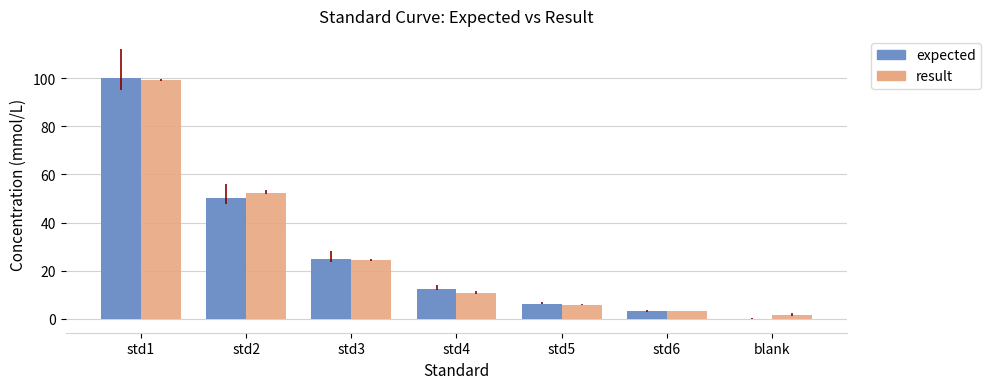

Is it true that result equals 153.1 at std1?

False